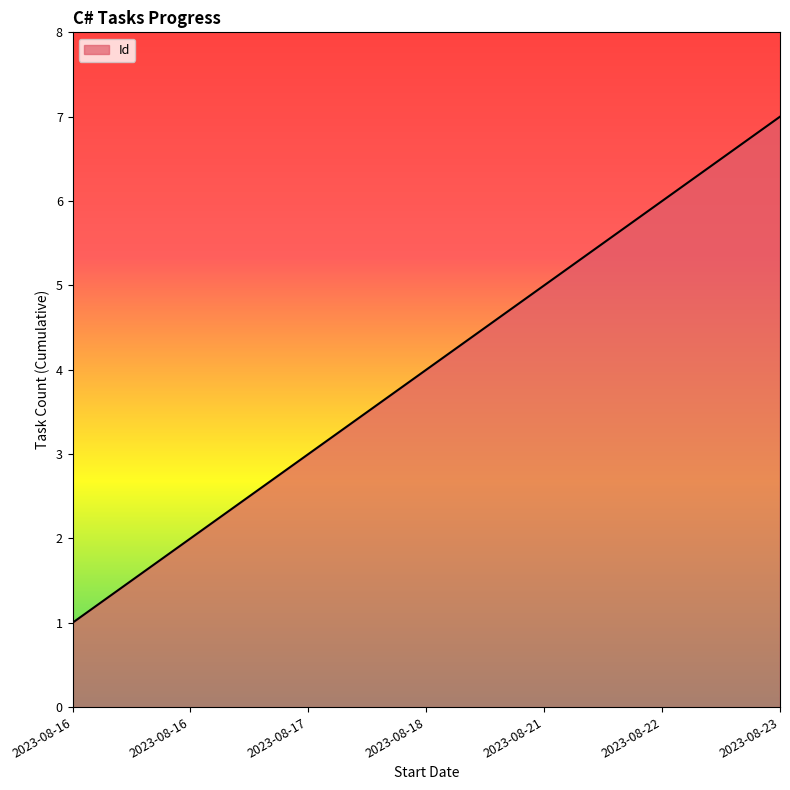

What is the approximate value at 2023-08-23?

7